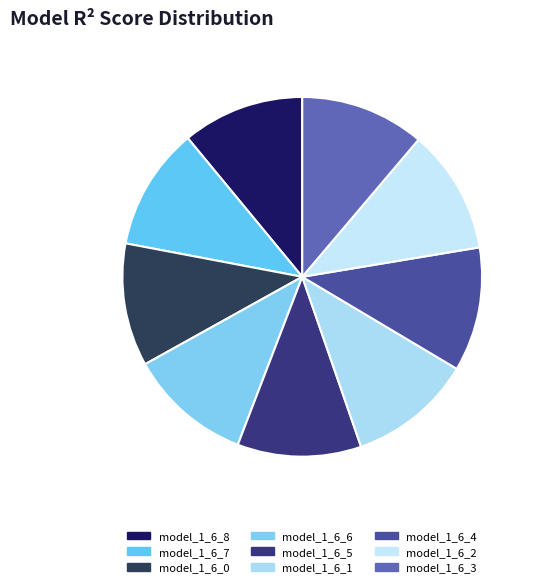

To the nearest percent, what percentage of the pie is model_1_6_3?

11%